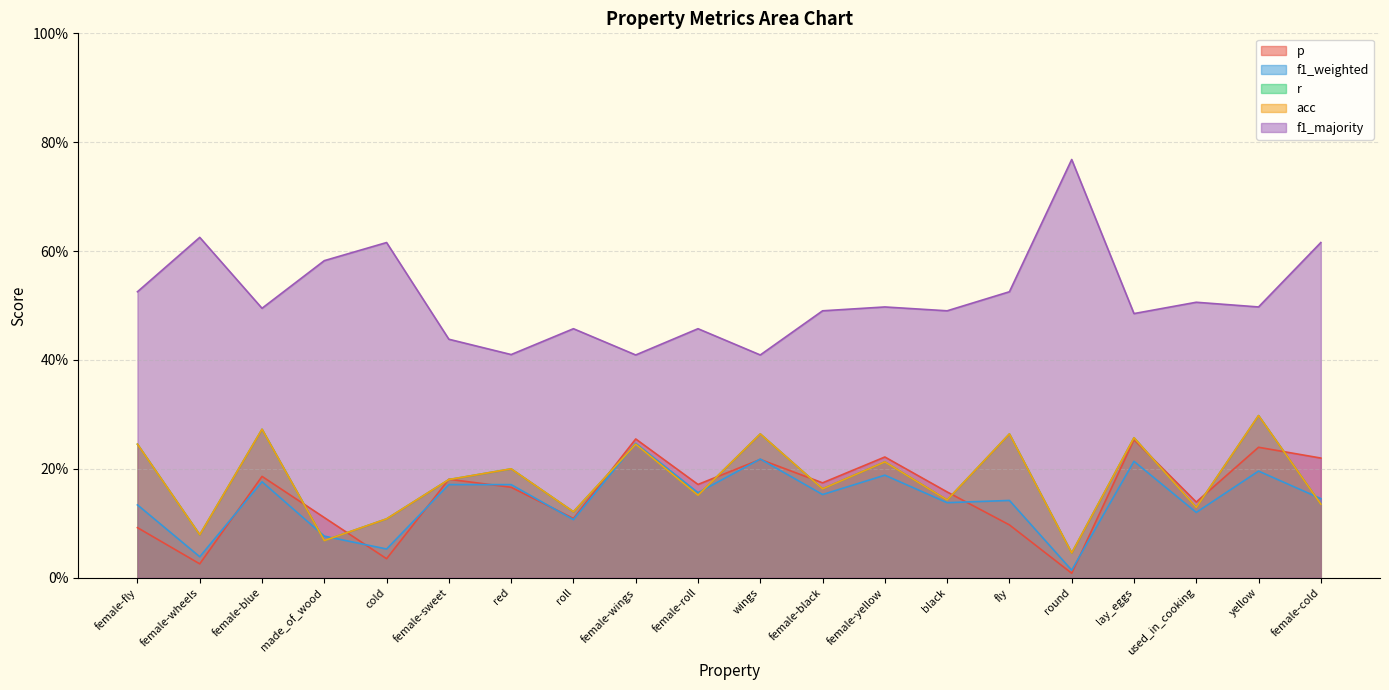

Count the number of categories in the chart.

20